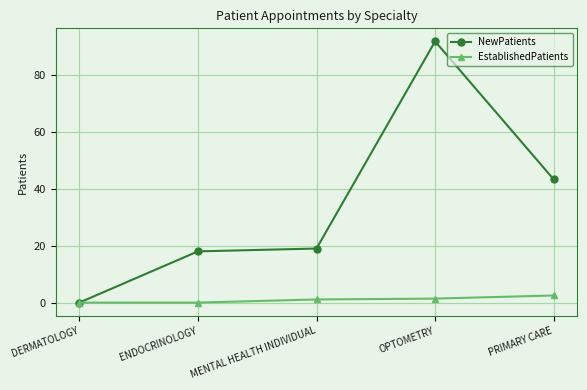

The value of NewPatients at PRIMARY CARE is 66.6. True or false?

False